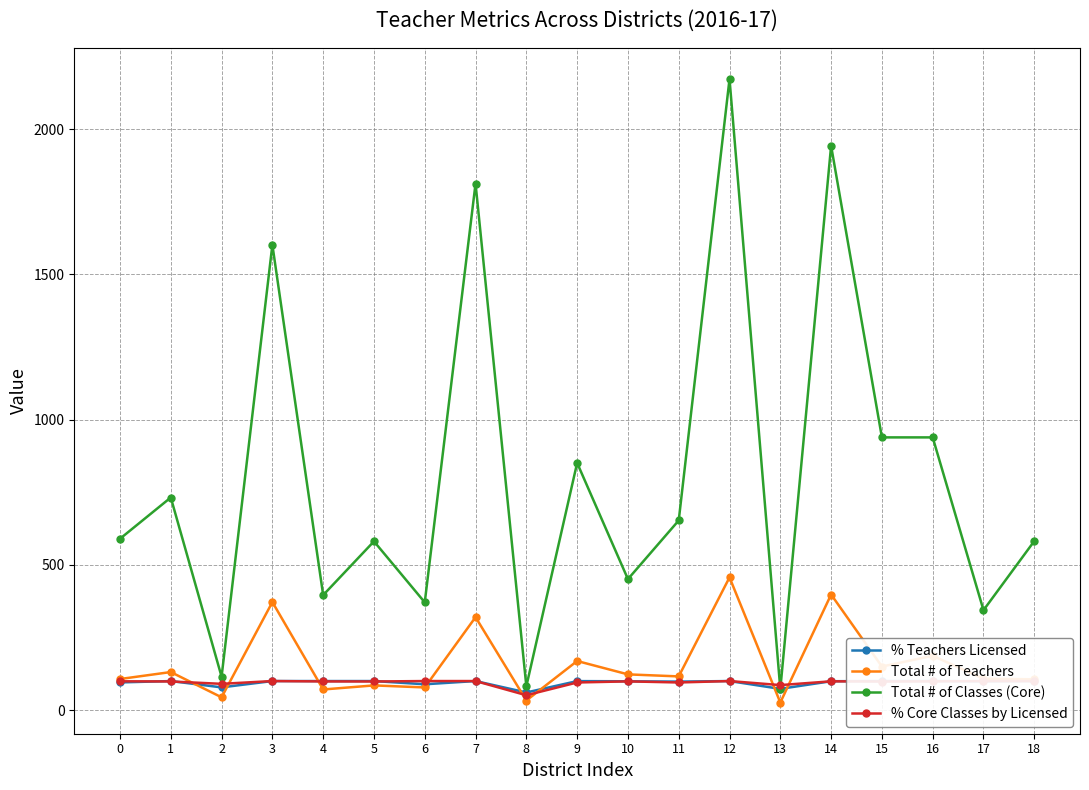

Is the value of % Teachers Licensed at 11 greater than the value of % Core Classes by Licensed at 15?

No